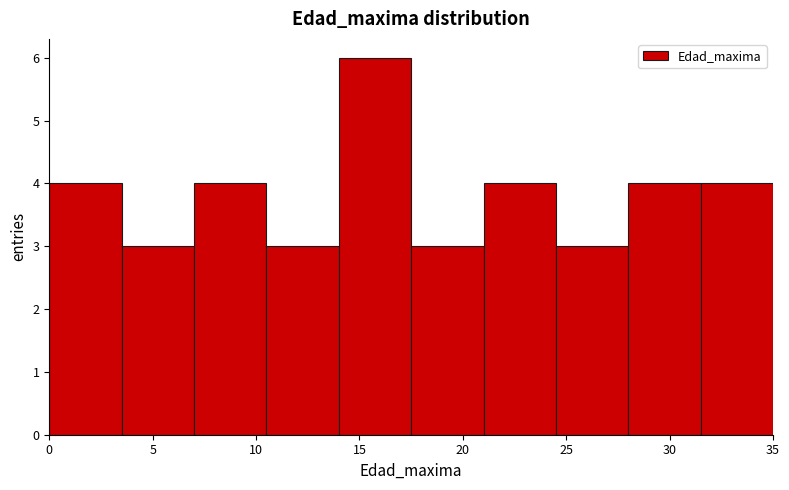

Reading left to right, transcribe this chart: for each bar, give the range it covers on the x-axis and its height. The values are not printed on the chart, so give them approximately, as read against the axis.

0.0 to 3.5: 4
3.5 to 7.0: 3
7.0 to 10.5: 4
10.5 to 14.0: 3
14.0 to 17.5: 6
17.5 to 21.0: 3
21.0 to 24.5: 4
24.5 to 28.0: 3
28.0 to 31.5: 4
31.5 to 35.0: 4